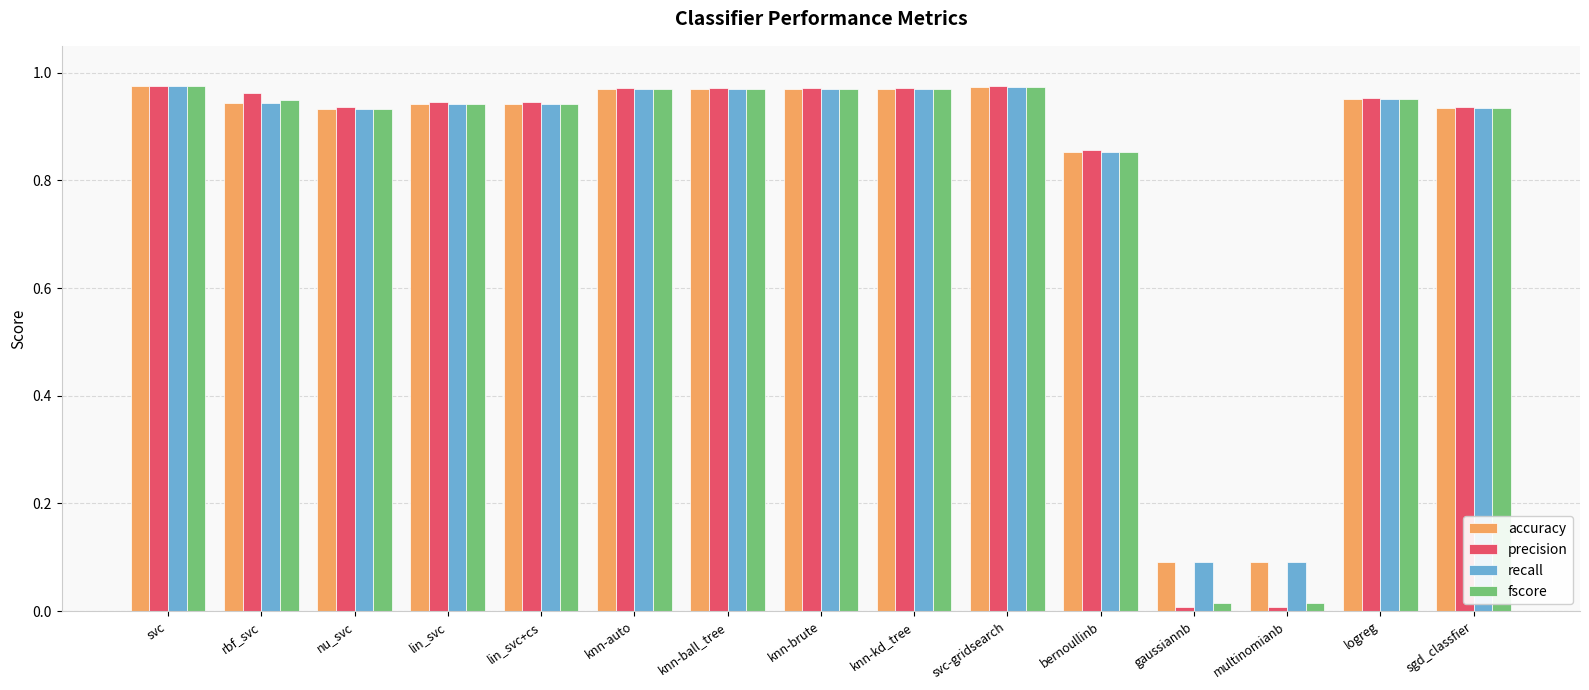

Between gaussiannb and sgd_classfier, which series saw the biggest shift?

precision